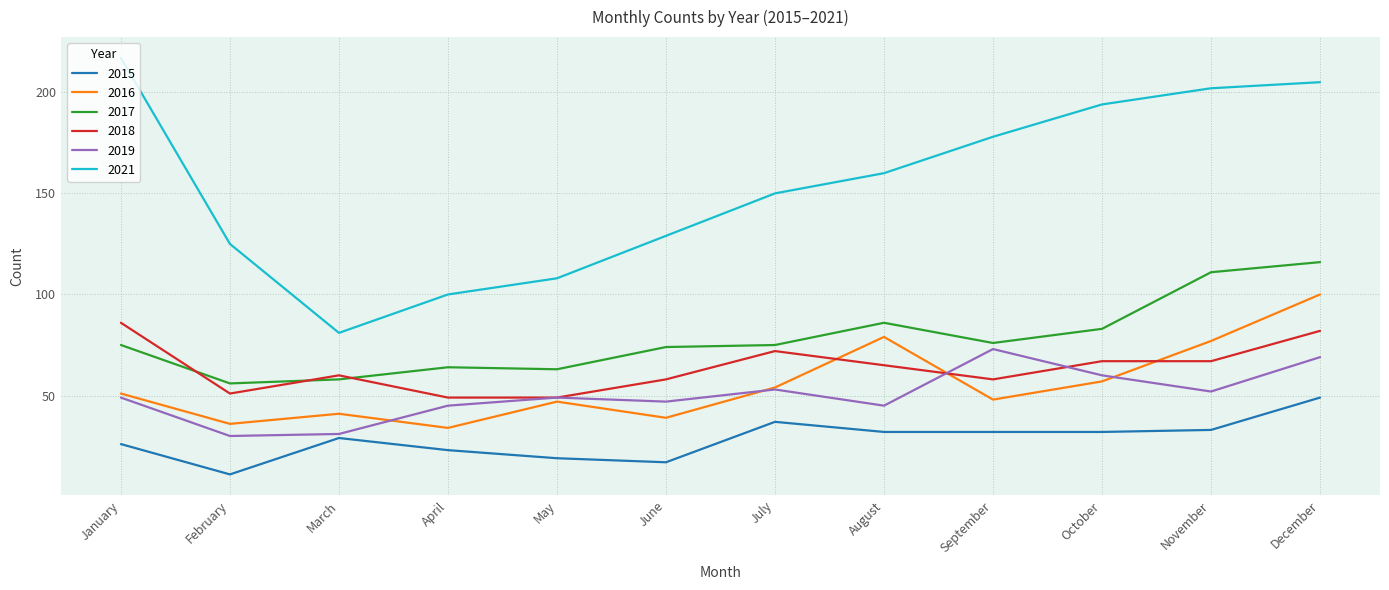

Where is the first local maximum for 2015?

March